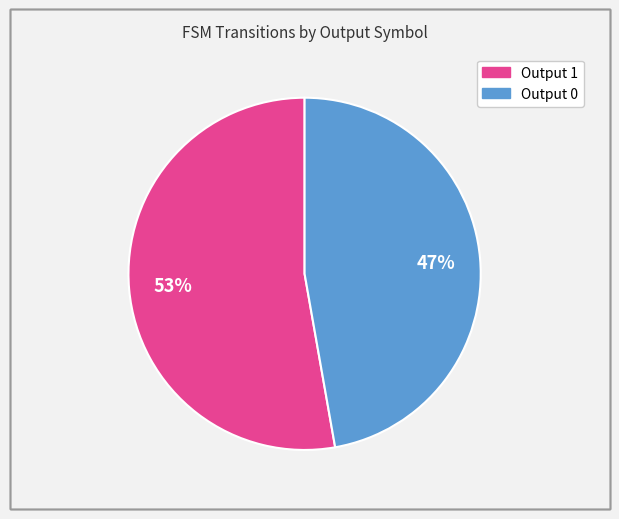

Is it true that Output 1 is 53% of the pie?

True